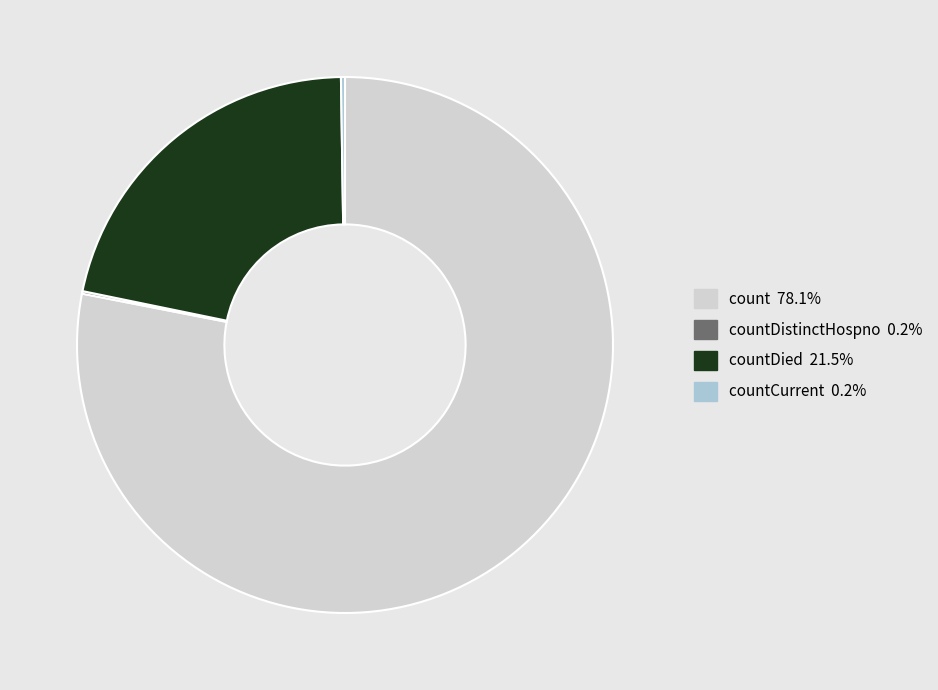

Is there any slice that represents more than half of the pie?

Yes